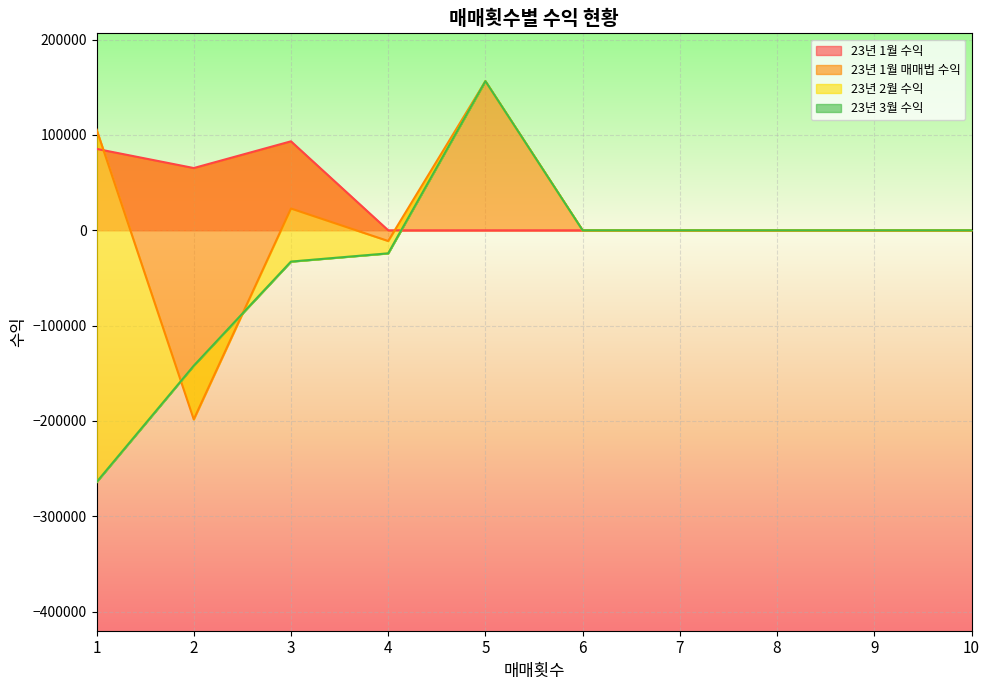

Is it true that 23년 2월 수익 equals 0 at 6?

True